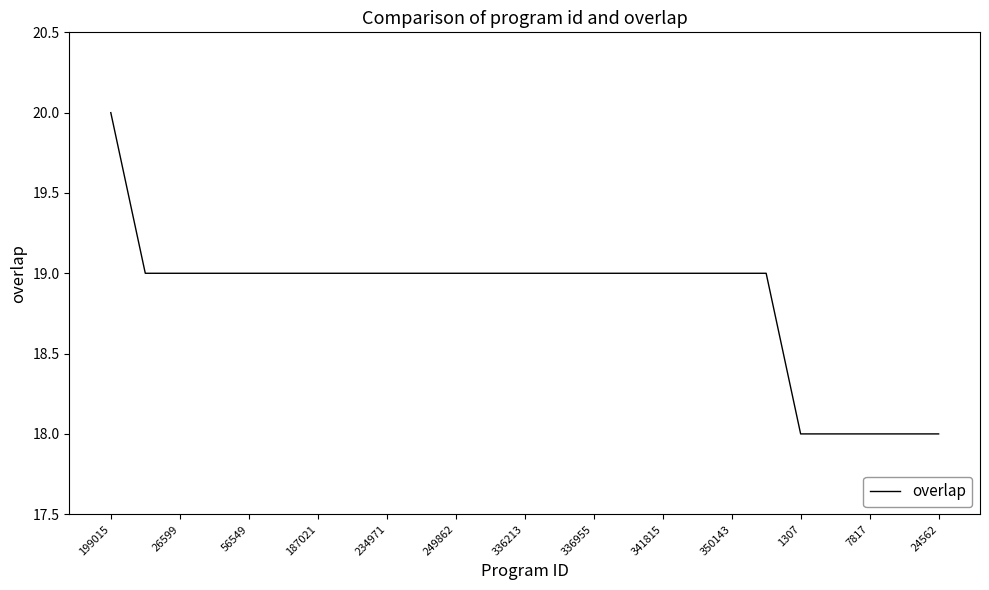

What is the minimum value shown in the chart?

18